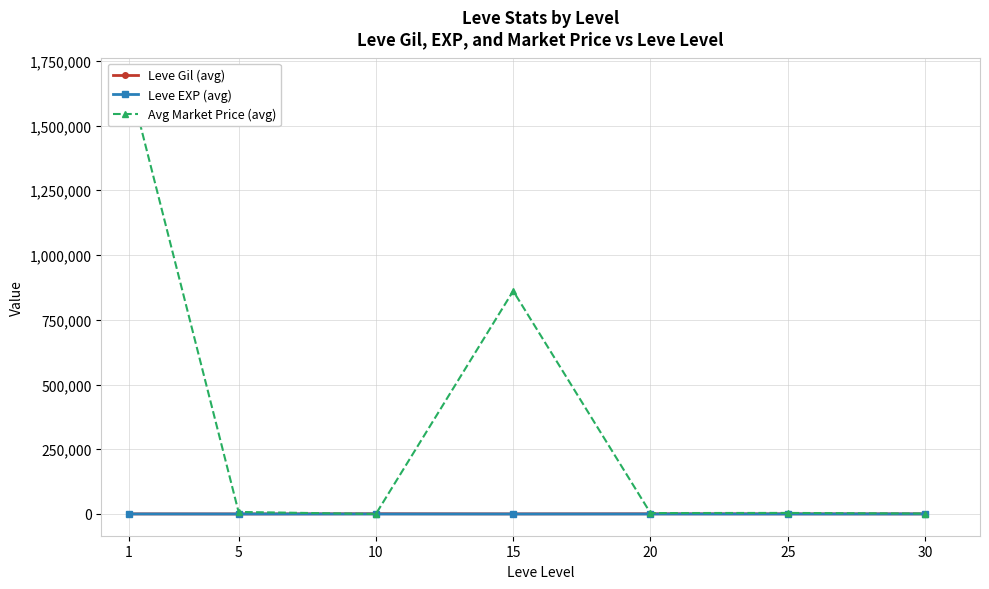

What is the maximum value shown in the chart?

1678170.8